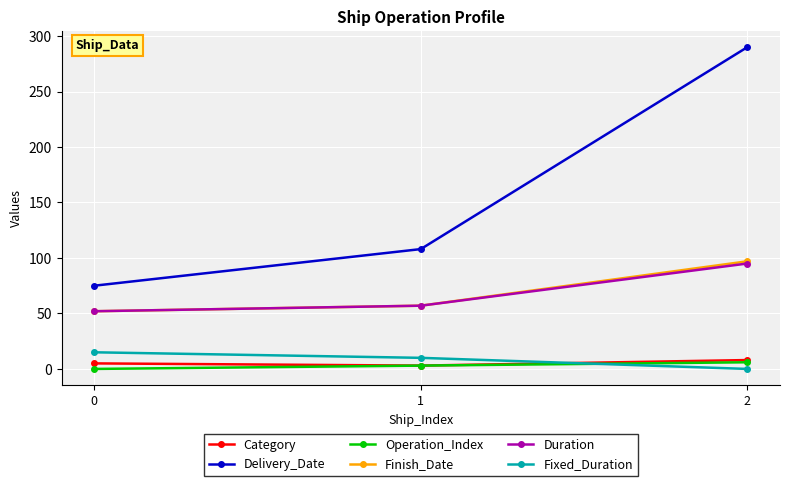

Is it true that Category equals 8 at 2?

True